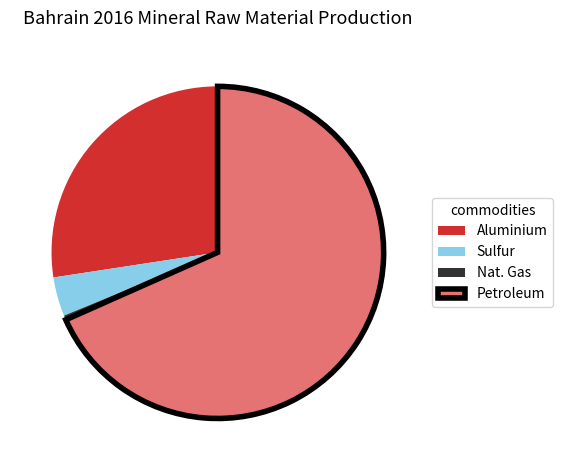

Is it true that Sulfur is 4% of the pie?

True